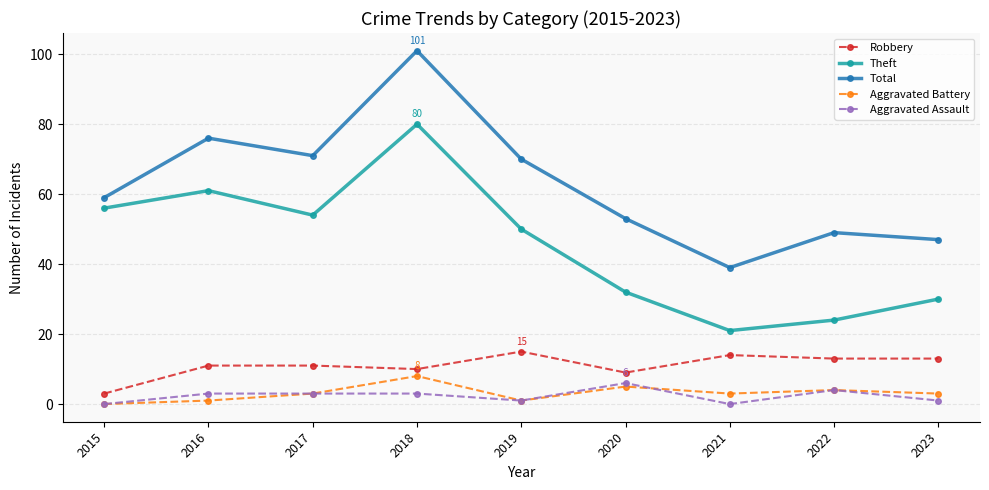

What is the difference between the maximum and minimum values in the Theft series?

59